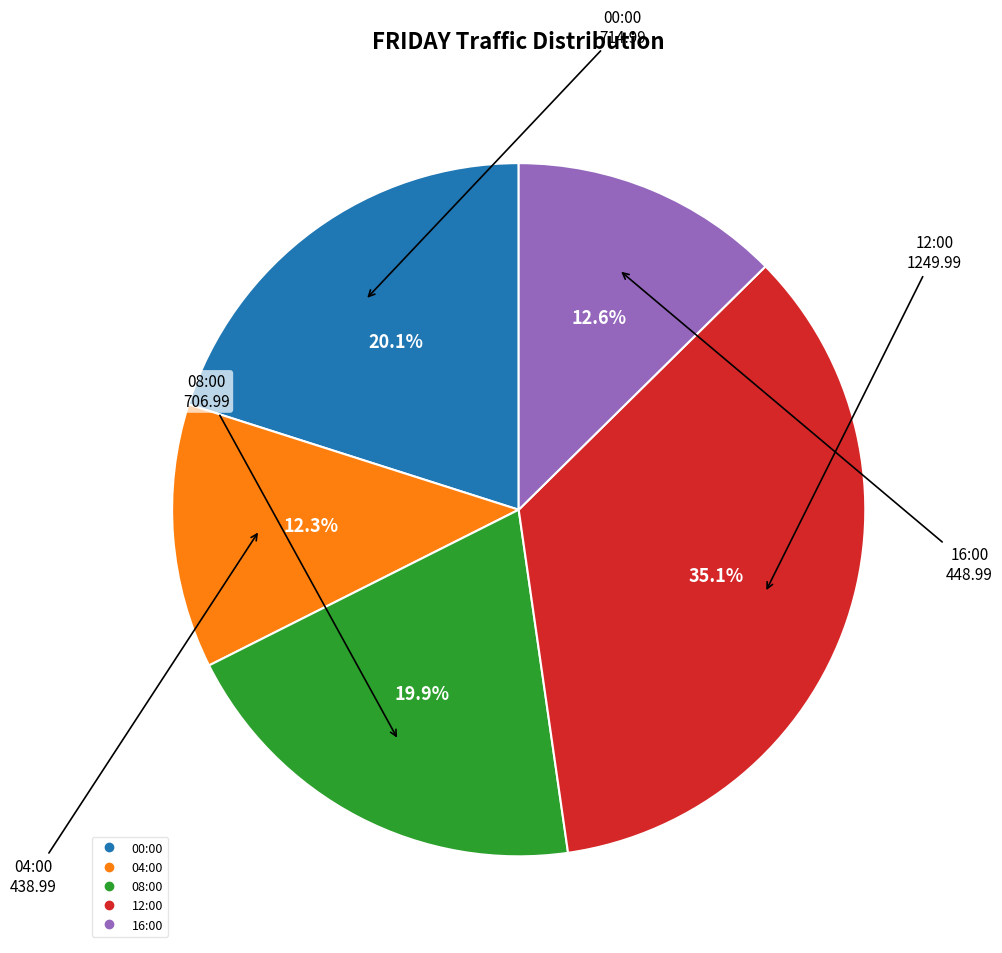

How many segments does this pie chart have?

5